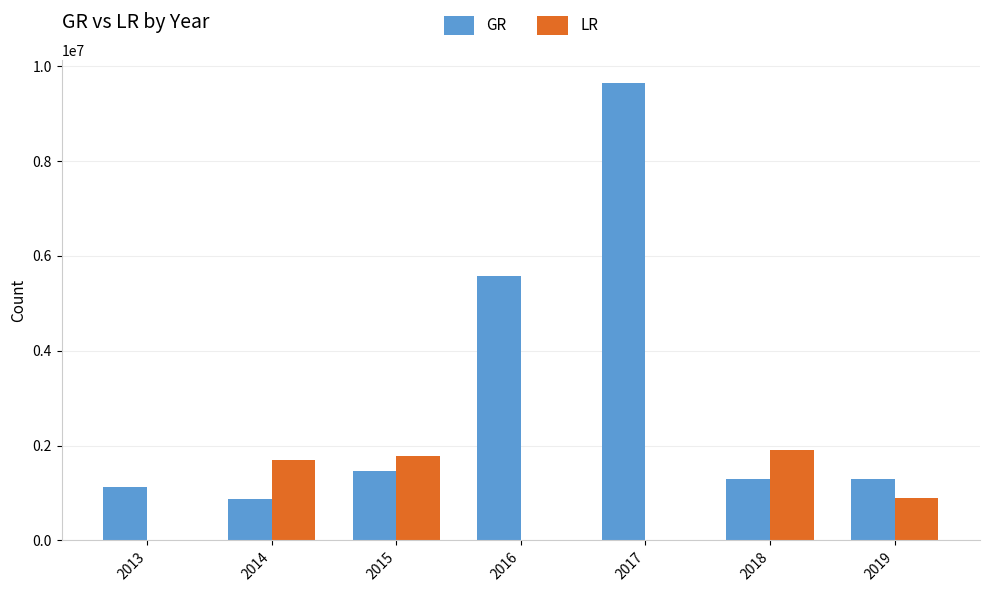

The value of GR at 2017 is 9646044. True or false?

True